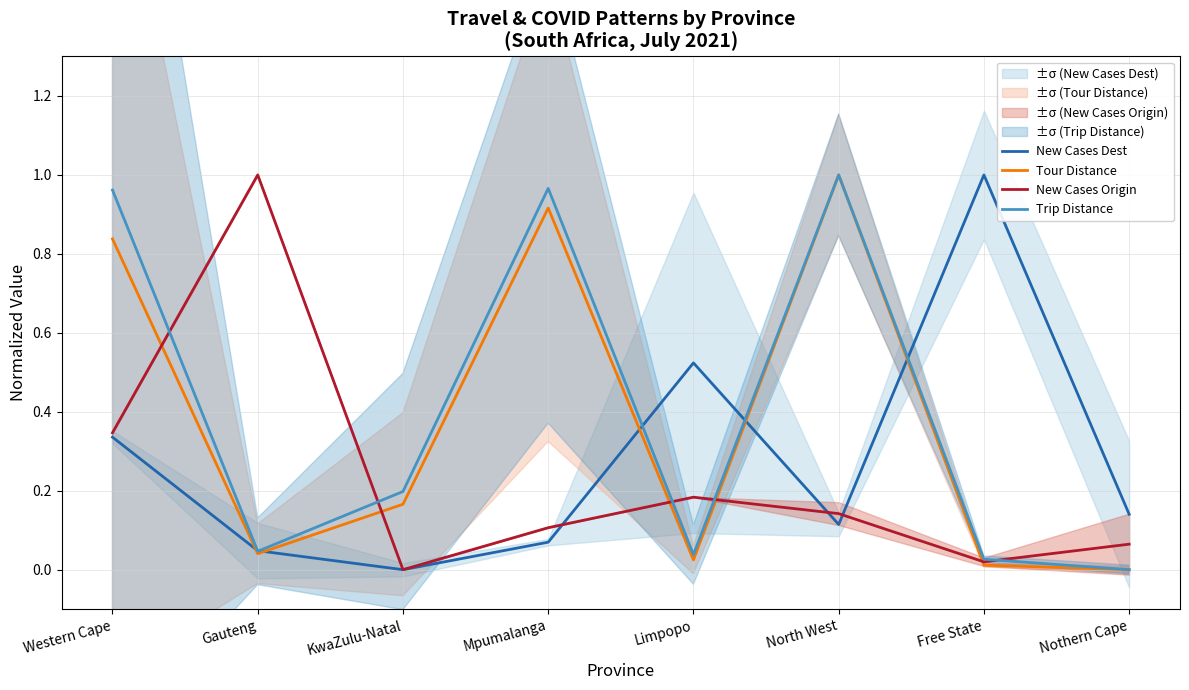

Reading right to left, transcribe all the data shown in this chart.

New Cases Dest: 0.1	1.0	0.1	0.5	0.1	0.0	0.0	0.3
Tour Distance: 0.0	0.0	1.0	0.0	0.9	0.2	0.0	0.8
New Cases Origin: 0.1	0.0	0.1	0.2	0.1	0.0	1.0	0.3
Trip Distance: 0.0	0.0	1.0	0.0	1.0	0.2	0.0	1.0